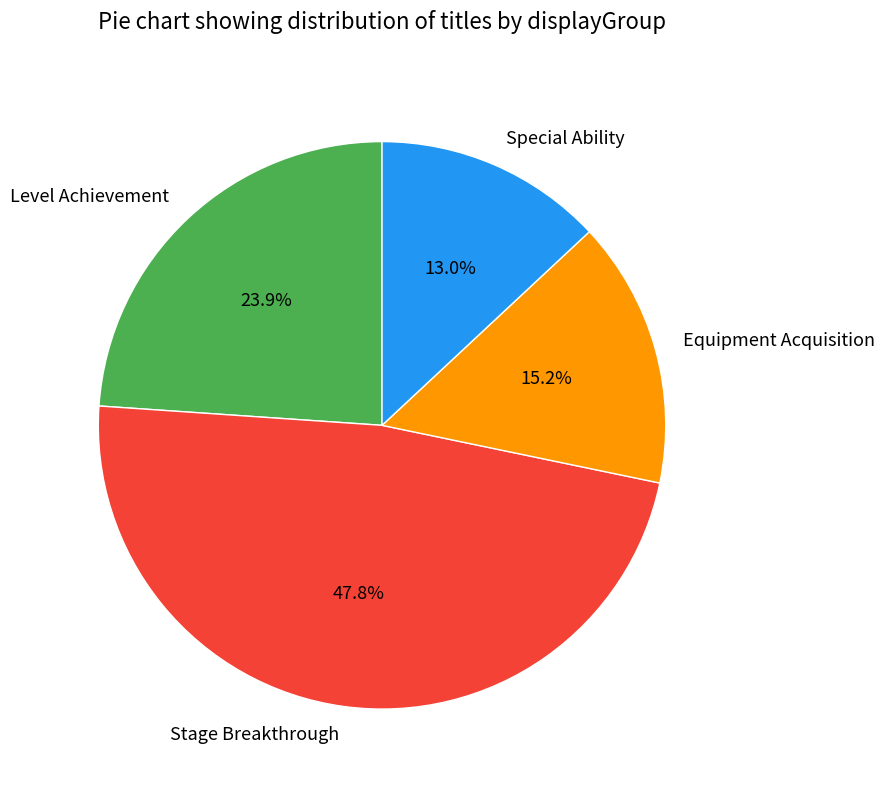

Which category has the biggest portion of the pie?

Stage Breakthrough